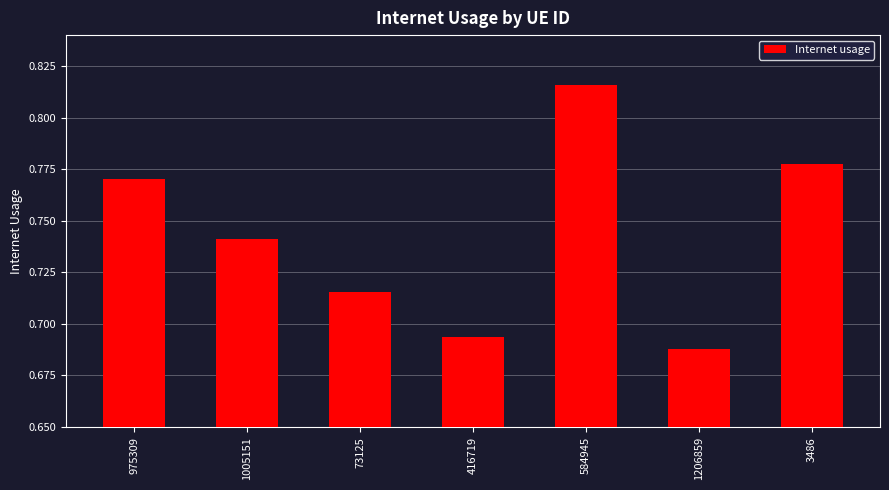

The value at 1005151 is 0.3. True or false?

False